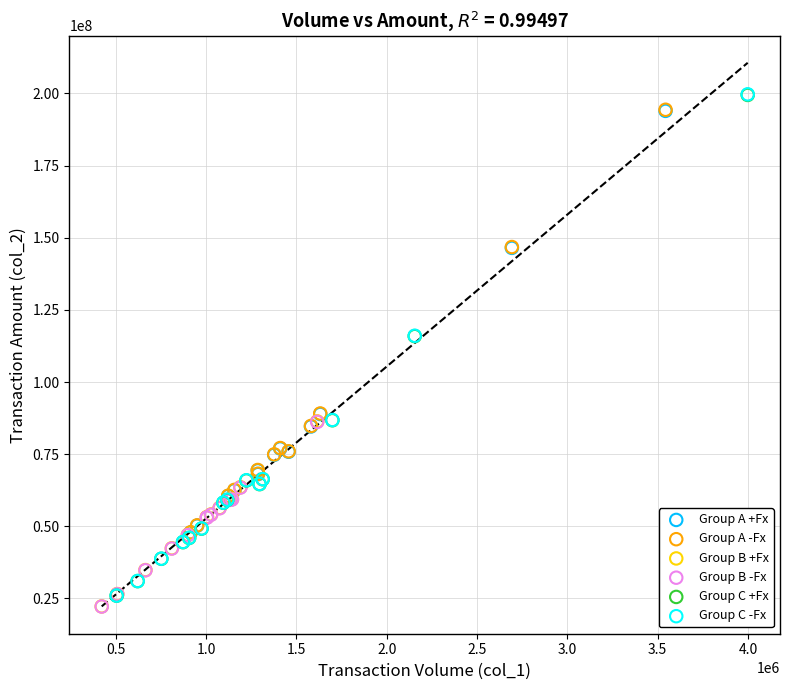

What are all the series names shown in the legend?

Group A +Fx, Group A -Fx, Group B +Fx, Group B -Fx, Group C +Fx, Group C -Fx